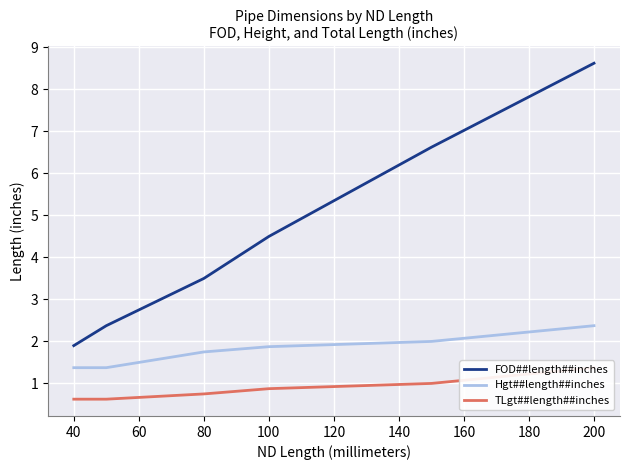

At which label is FOD##length##inches closest to 5?

100